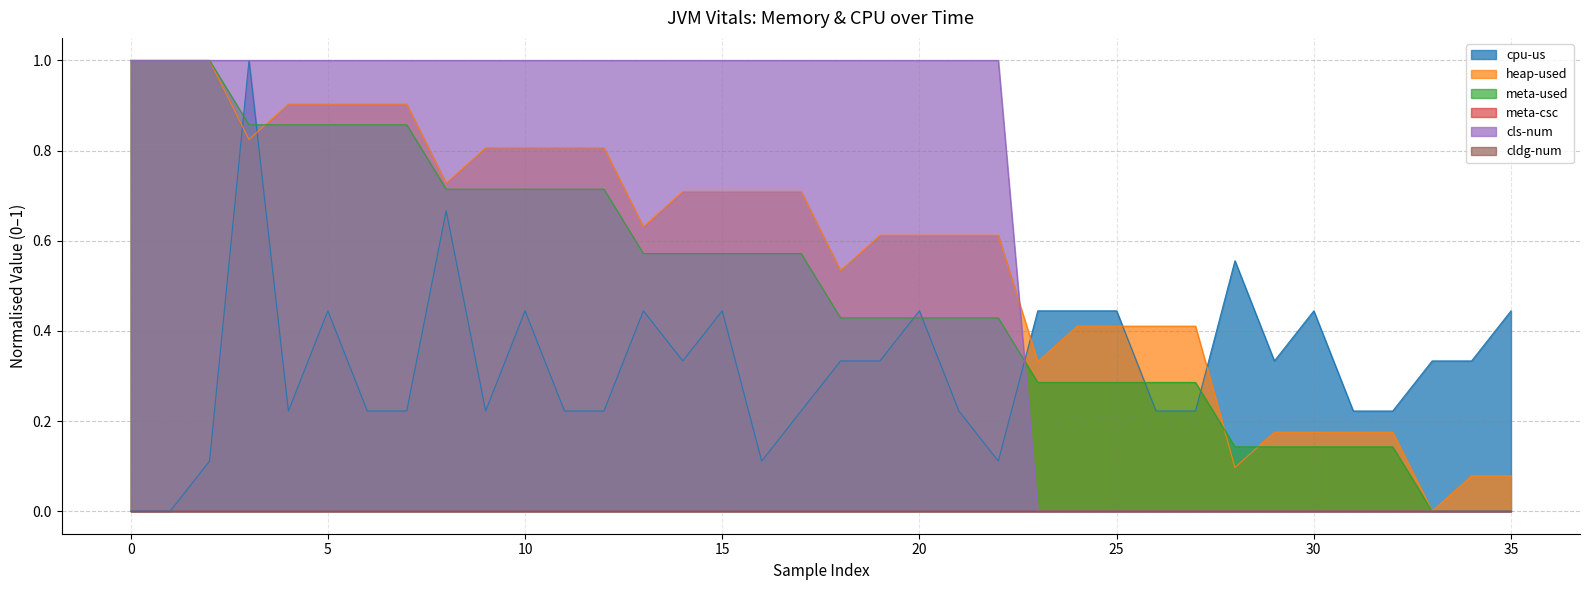

Which series changed the most between 0 and 35?

meta-used